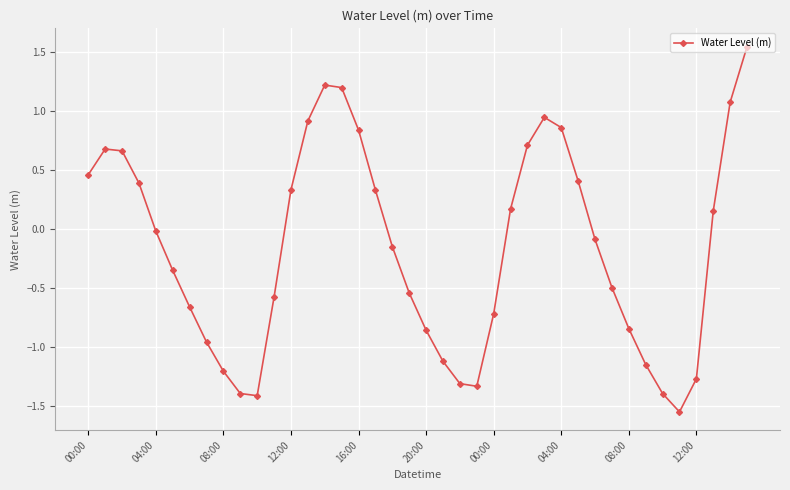

How many interior local valleys (lower than both neighbors) does the data have?

3